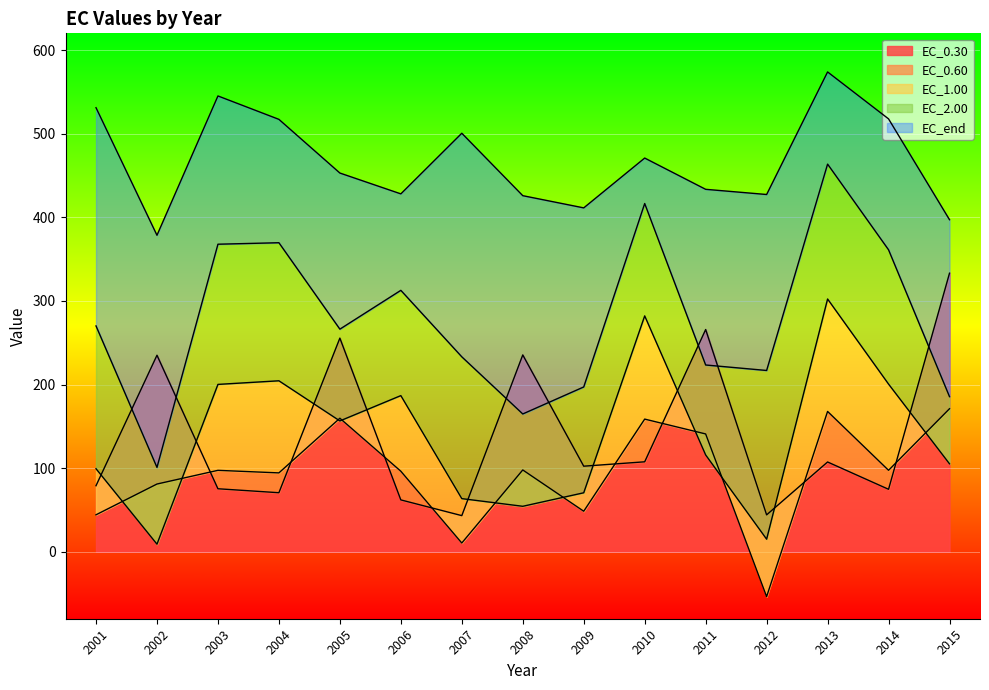

What is the maximum value for EC_end?

573.8